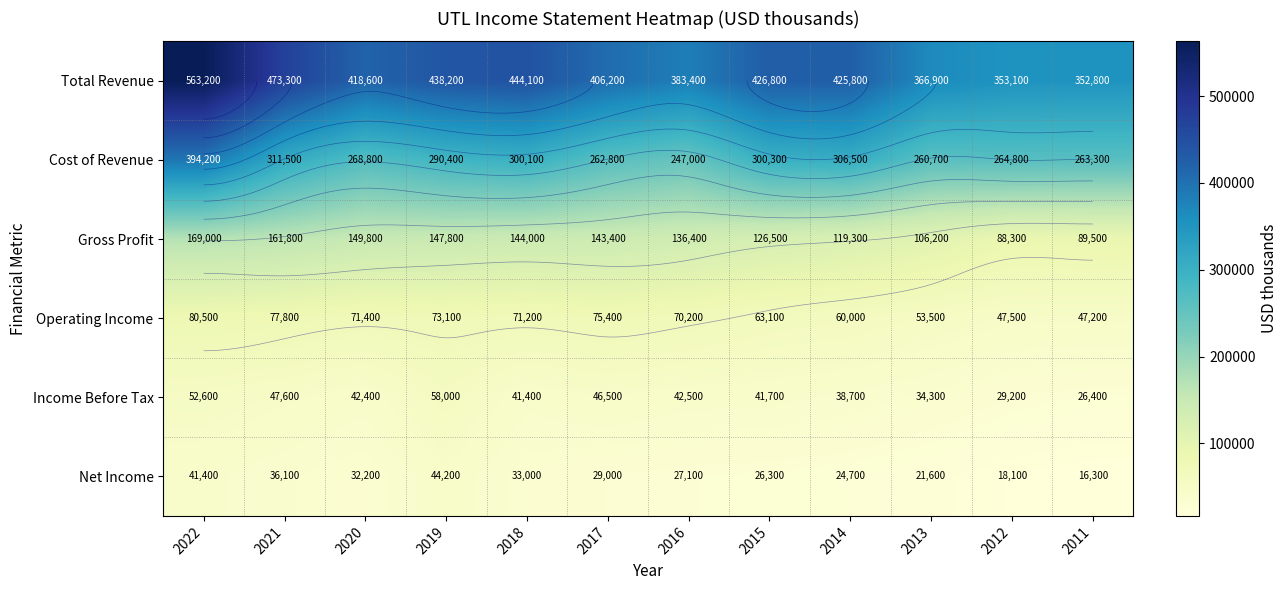

Which series has the largest total across all categories?

Total Revenue